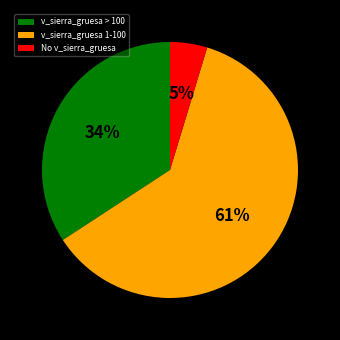

Which has a higher value, v_sierra_gruesa 1-100 or v_sierra_gruesa > 100?

v_sierra_gruesa 1-100